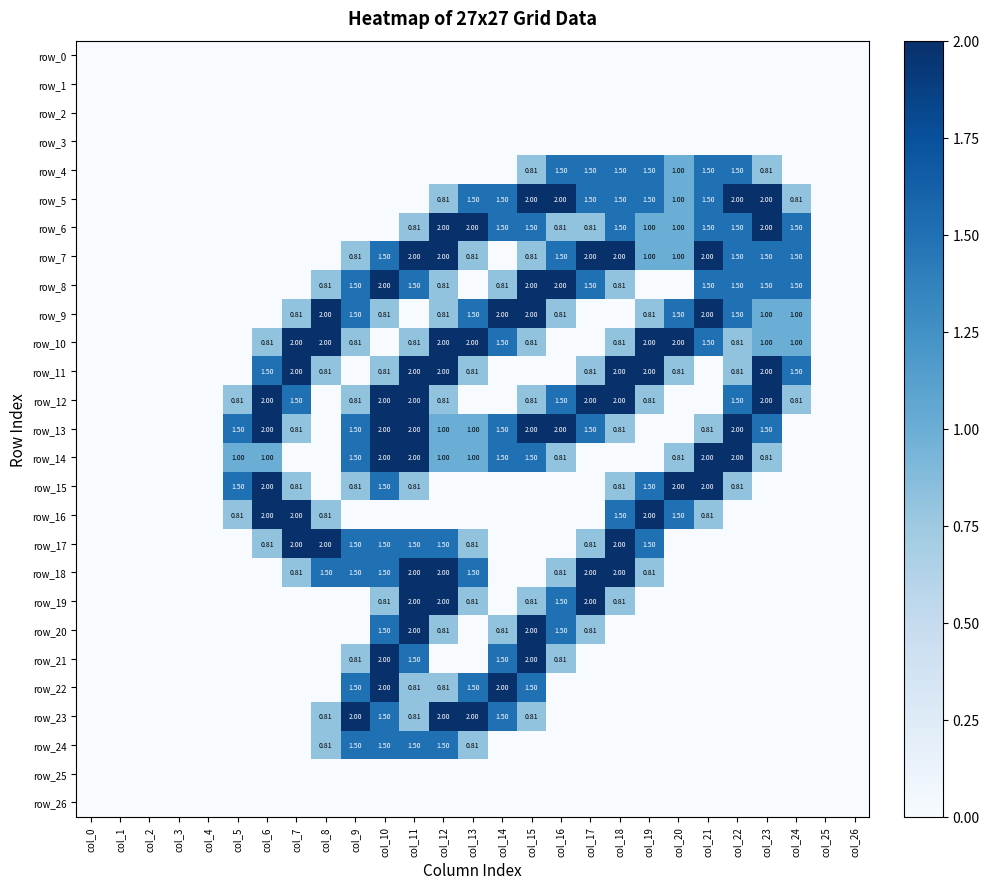

Is it true that row_7 equals 0.0 at col_3?

True